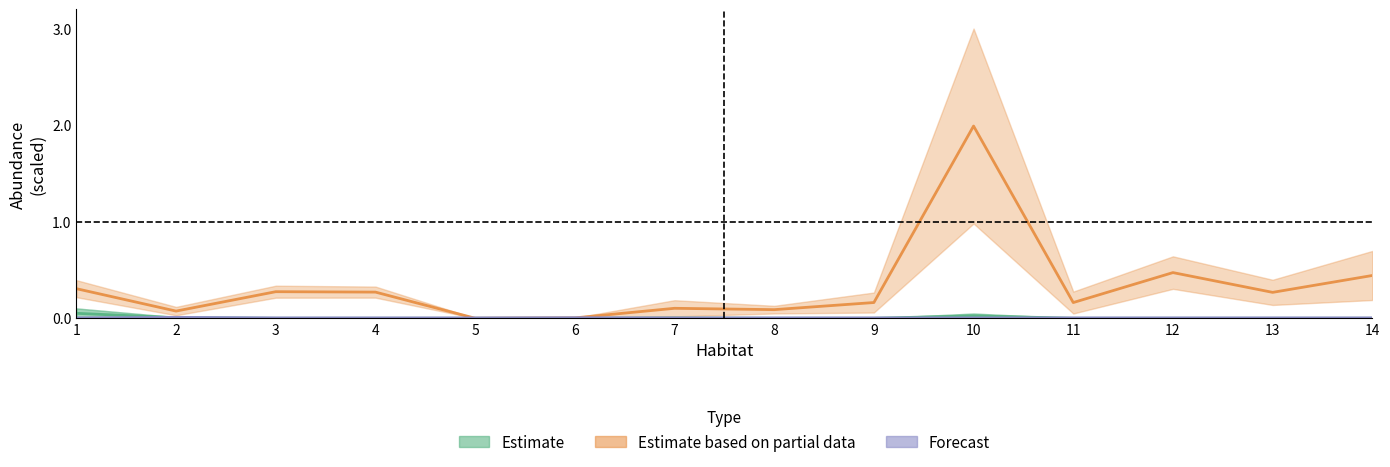

Which has a higher value, 8 or 3?

8